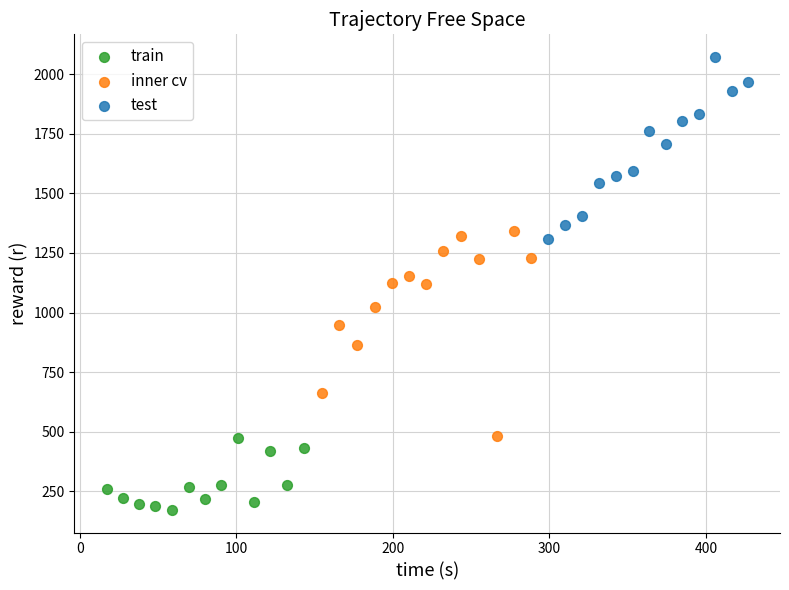

Which series reaches the minimum Y coordinate?

train